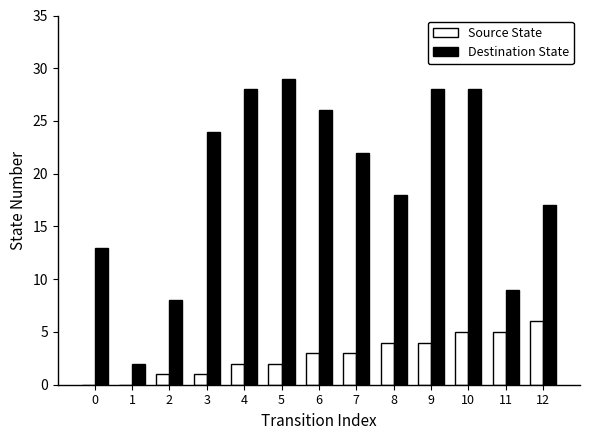

What is the sum of all Destination State values?

252